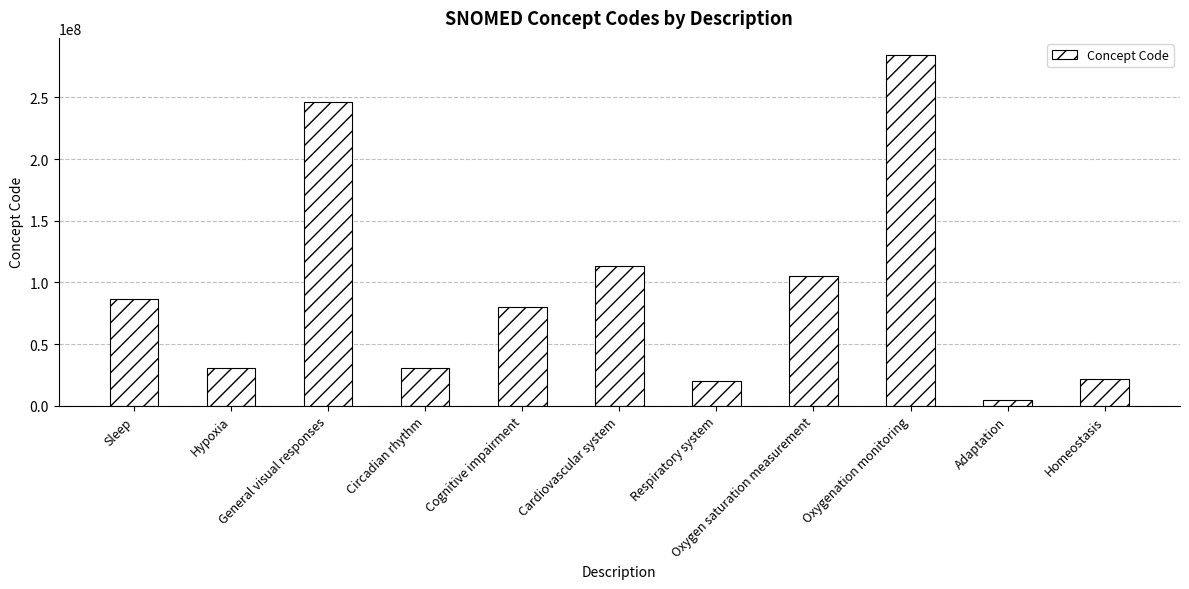

What is the ratio of the value at Oxygenation monitoring to the value at Cognitive impairment?

3.5